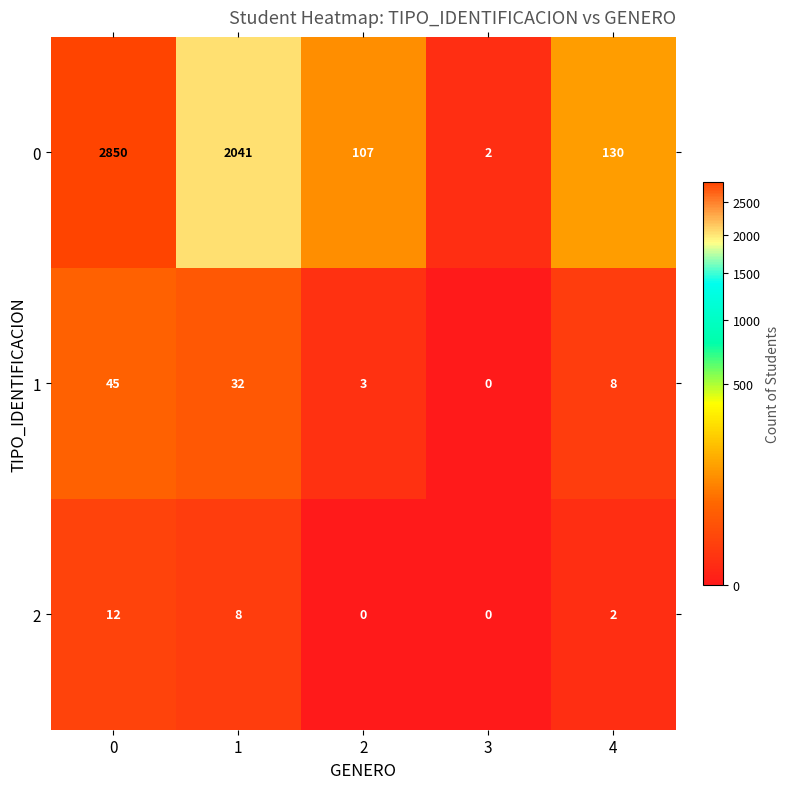

True or false: 1 has a value of 22 at 0.

False